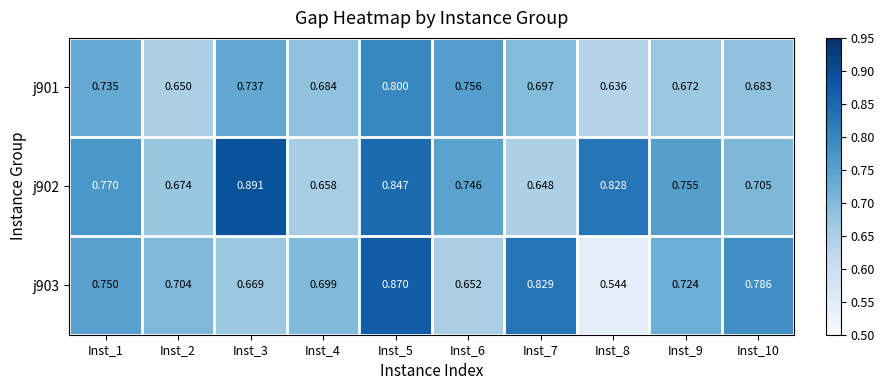

Is the value of j902 at Inst_8 greater than the value of j903 at Inst_1?

Yes